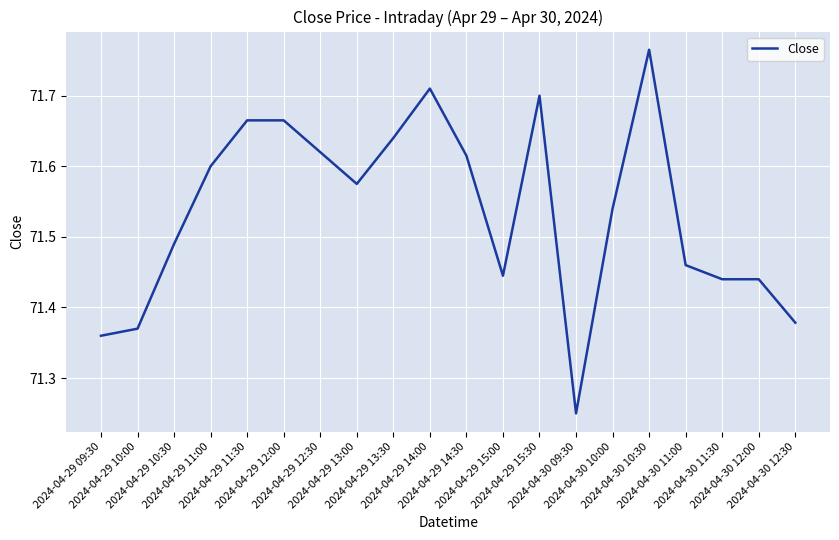

What is the difference between the maximum and minimum values?

0.5